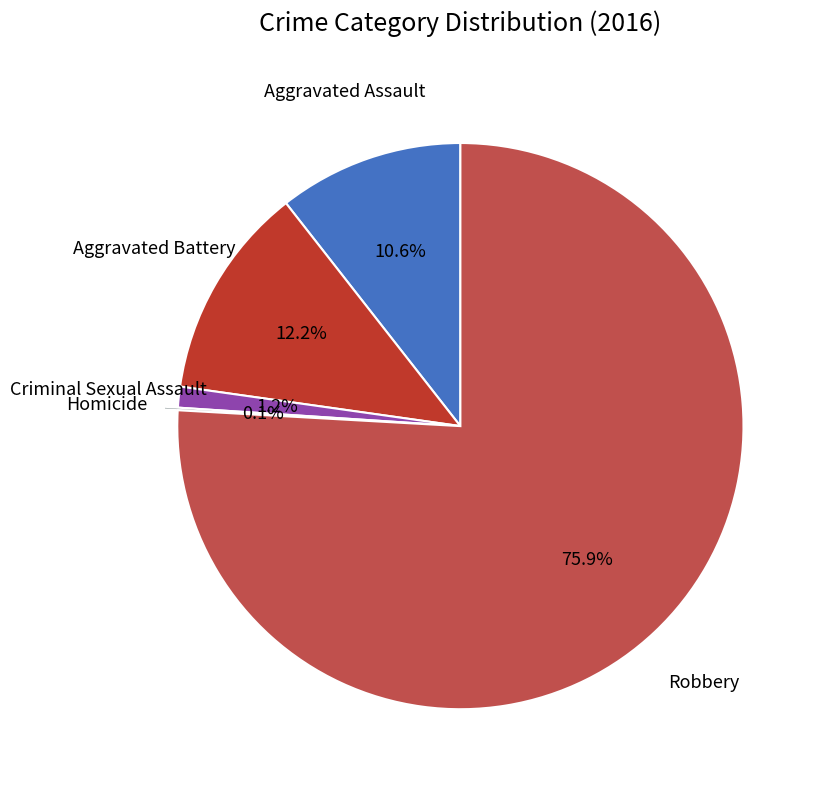

How much of the chart is everything except Robbery?

24.1%